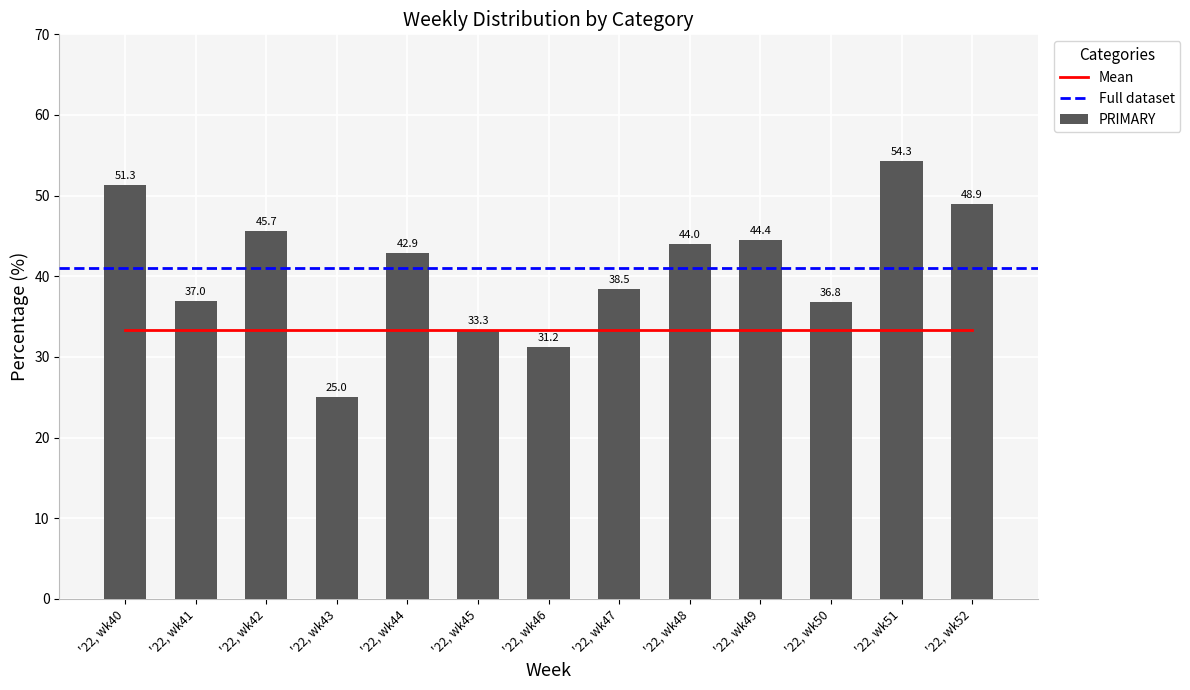

What is the sum of all OTHER values?

369.4